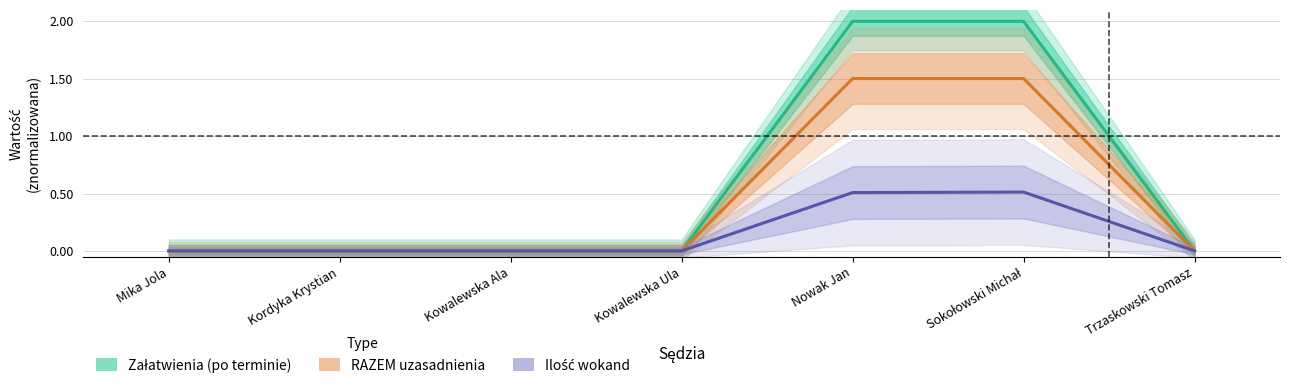

True or false: Załatwienia (po terminie) and RAZEM uzasadnienia intersect in this chart.

False